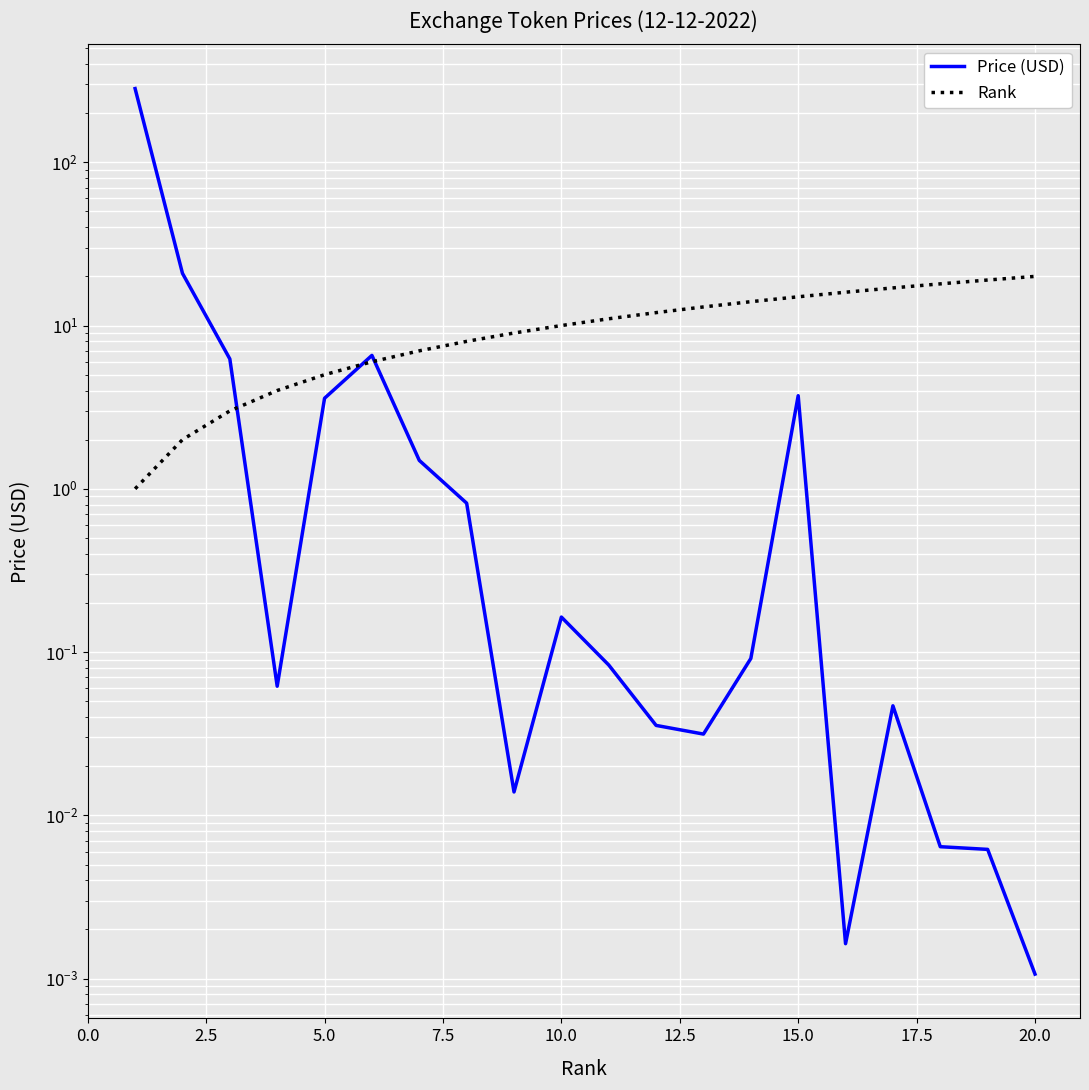

What position from the left is 5.0?

5